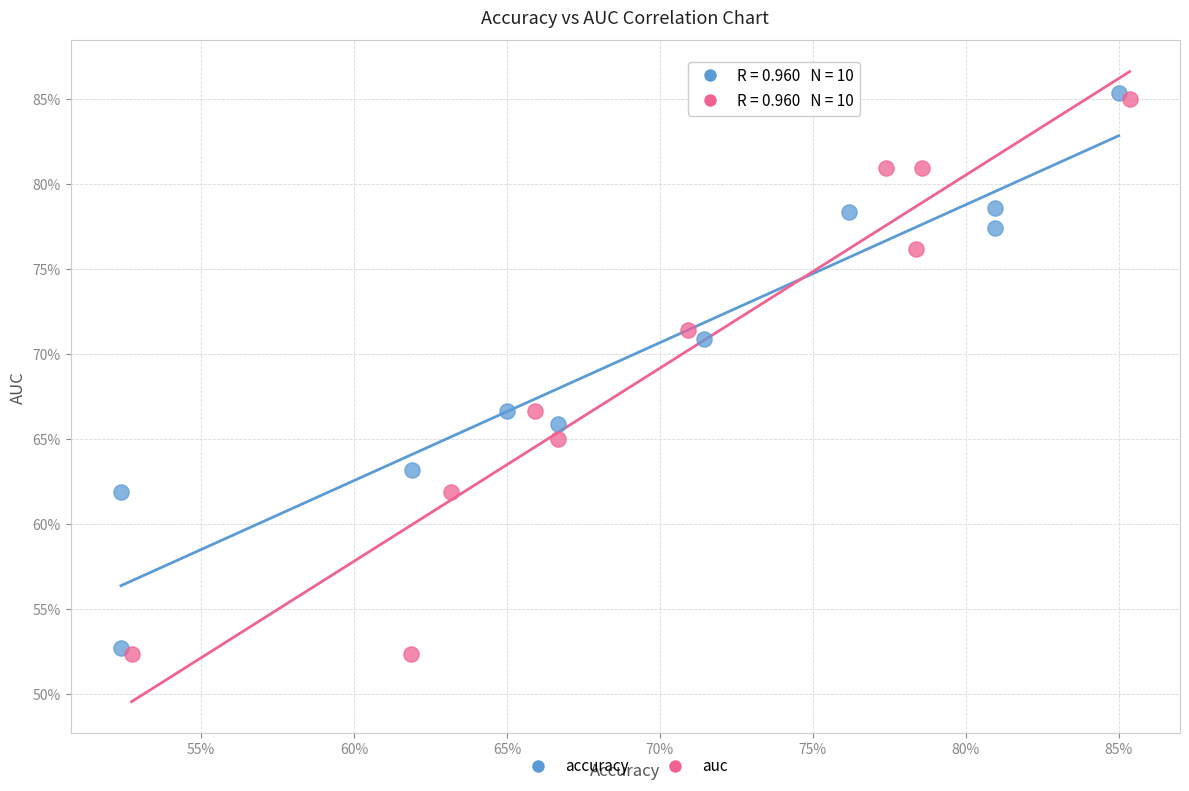

What are all the series names shown in the legend?

accuracy, auc